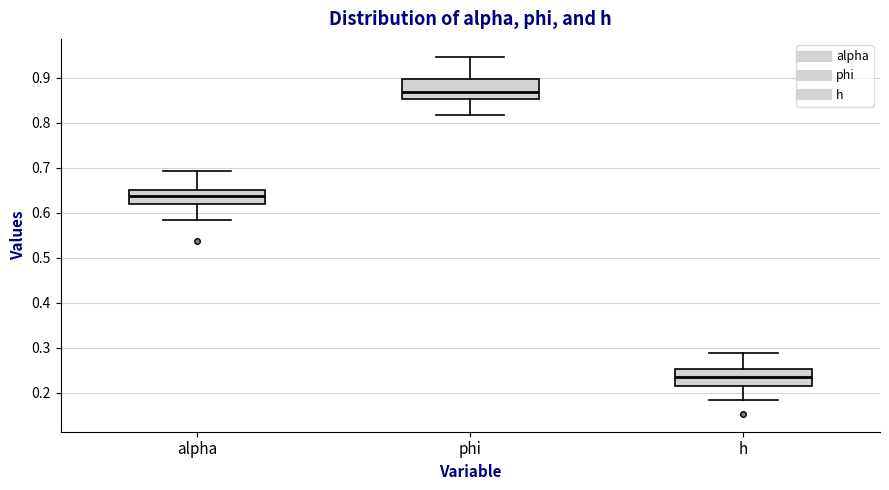

Which box's median line is the highest?

phi